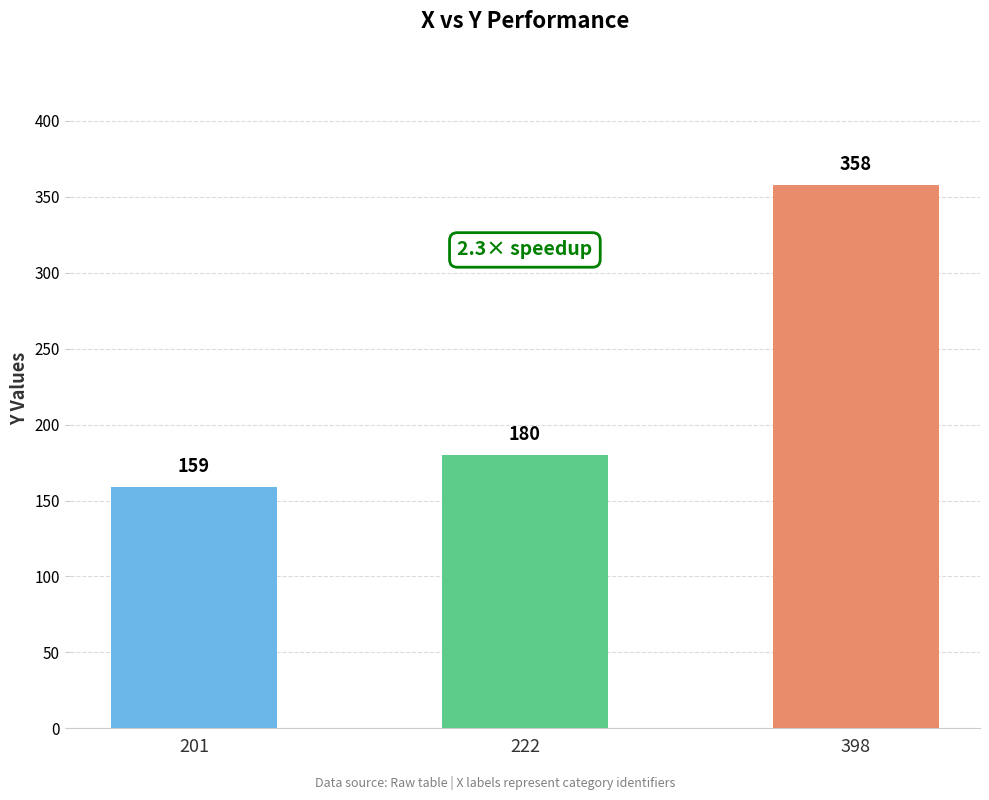

Count the values in the range 159 to 358.

3